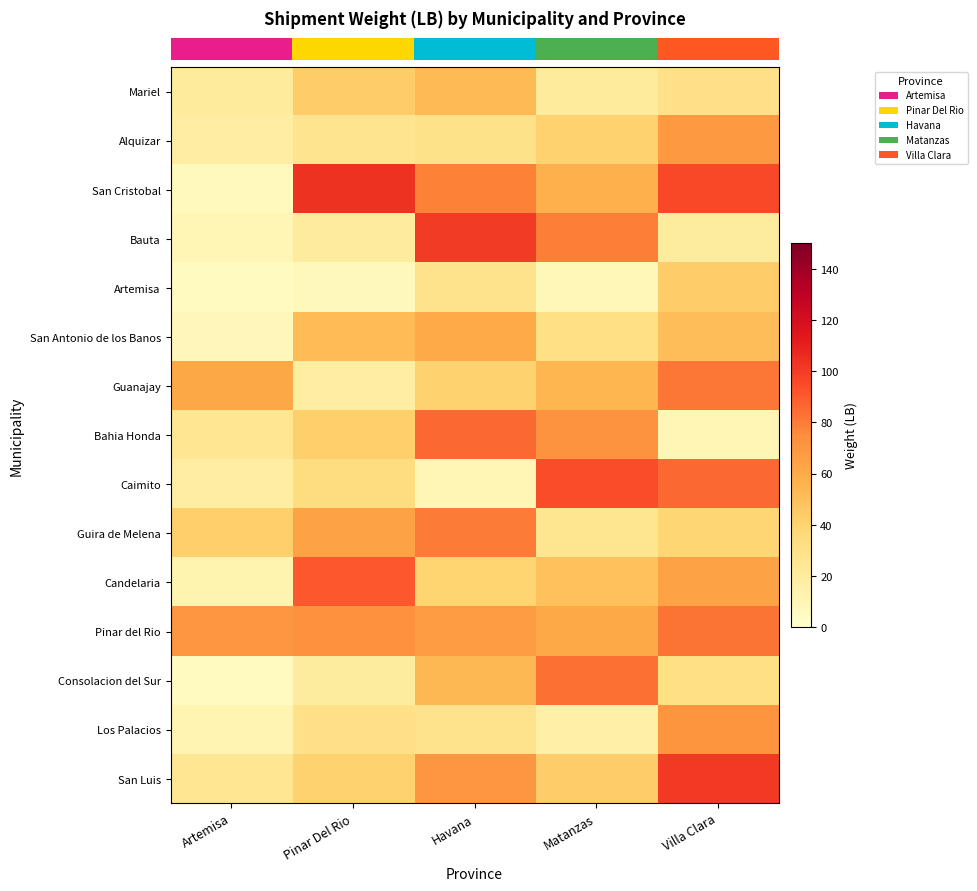

Reading left to right, list all the values displayed in this chart.

row_0: Artemisa=20.7	Pinar Del Rio=43.5	Havana=52.3	Matanzas=21.0	Villa Clara=29.6
row_1: Artemisa=18.6	Pinar Del Rio=26.6	Havana=28.7	Matanzas=41.0	Villa Clara=68.1
row_2: Artemisa=6.2	Pinar Del Rio=103.7	Havana=78.3	Matanzas=57.1	Villa Clara=95.8
row_3: Artemisa=9.5	Pinar Del Rio=20.0	Havana=100.2	Matanzas=79.3	Villa Clara=19.9
row_4: Artemisa=5.2	Pinar Del Rio=7.4	Havana=27.9	Matanzas=8.7	Villa Clara=43.6
row_5: Artemisa=7.7	Pinar Del Rio=52.0	Havana=60.1	Matanzas=30.9	Villa Clara=50.5
row_6: Artemisa=61.1	Pinar Del Rio=18.7	Havana=40.7	Matanzas=54.5	Villa Clara=81.7
row_7: Artemisa=25.1	Pinar Del Rio=42.0	Havana=86.0	Matanzas=71.8	Villa Clara=10.4
row_8: Artemisa=18.2	Pinar Del Rio=33.0	Havana=10.3	Matanzas=94.1	Villa Clara=85.6
row_9: Artemisa=41.9	Pinar Del Rio=64.1	Havana=80.2	Matanzas=25.5	Villa Clara=38.8
row_10: Artemisa=11.9	Pinar Del Rio=90.8	Havana=39.4	Matanzas=48.9	Villa Clara=64.0
row_11: Artemisa=70.2	Pinar Del Rio=72.9	Havana=67.0	Matanzas=60.5	Villa Clara=82.3
row_12: Artemisa=4.9	Pinar Del Rio=19.7	Havana=53.3	Matanzas=83.6	Villa Clara=30.8
row_13: Artemisa=11.4	Pinar Del Rio=29.4	Havana=28.0	Matanzas=15.7	Villa Clara=70.9
row_14: Artemisa=24.7	Pinar Del Rio=41.0	Havana=70.1	Matanzas=43.2	Villa Clara=101.1